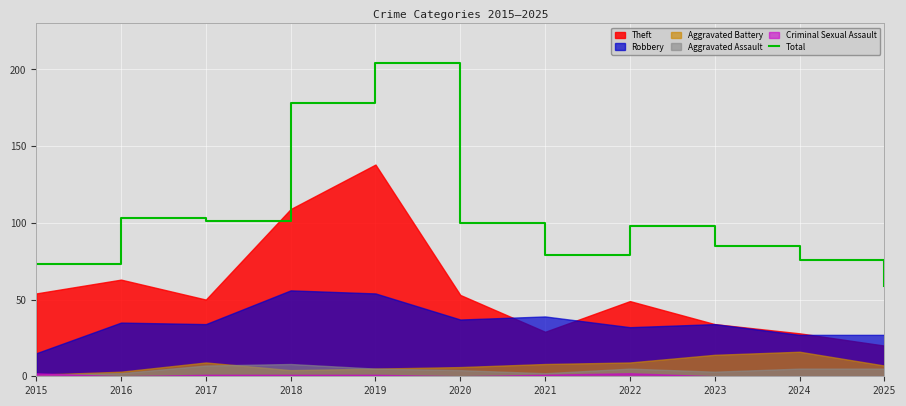

The value at 2024 is 43. True or false?

False